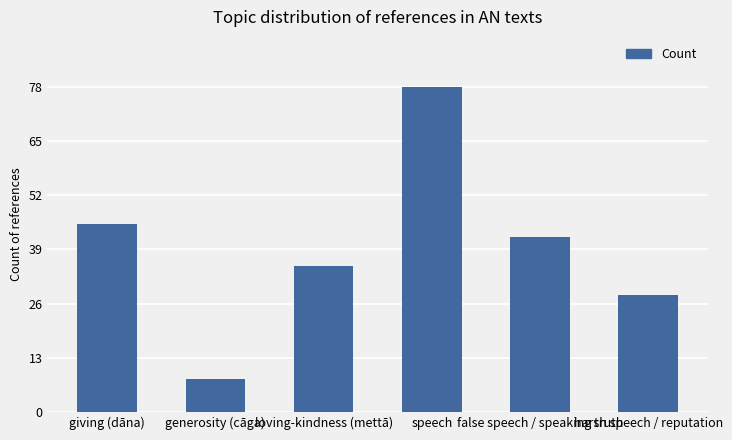

What is the difference between the maximum and minimum values?

70